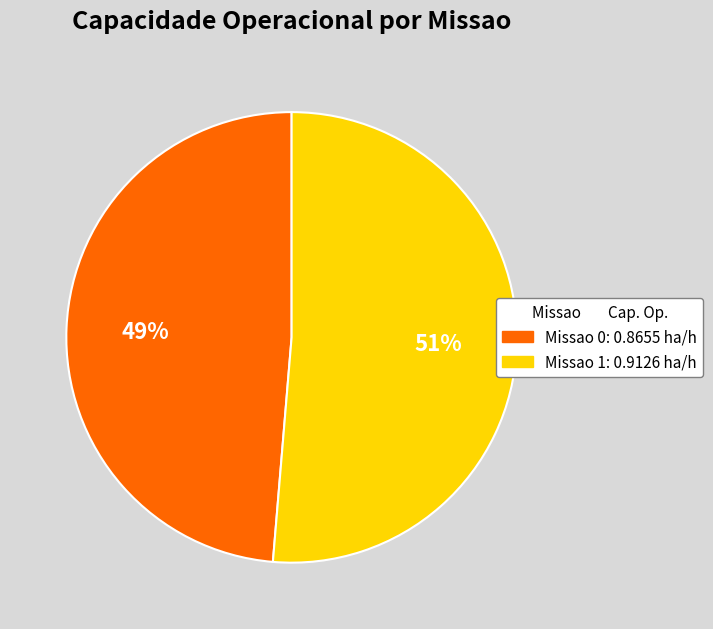

To the nearest percent, what is the average slice percentage?

50%